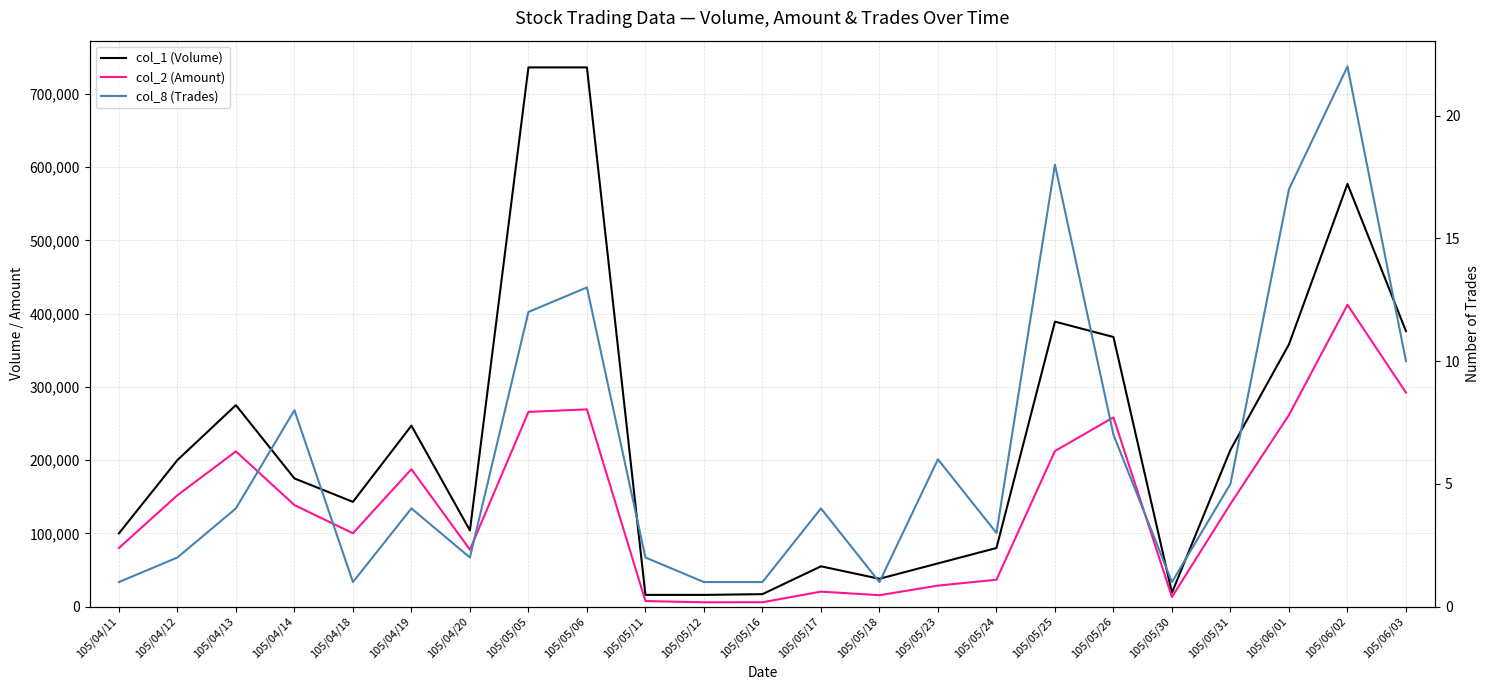

Is the value of col_2 (Amount) at 105/04/18 greater than the value of col_1 (Volume) at 105/05/24?

Yes